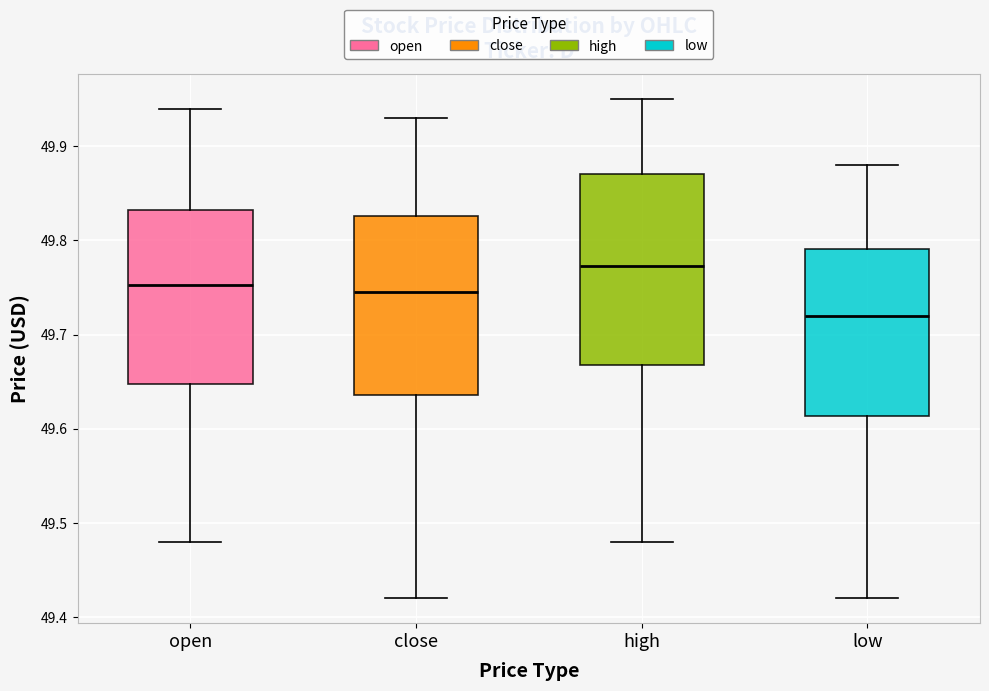

Reading left to right, read every box against the y-axis: the position of its median line, the range the box covers, and the ends of its whiskers. The values are not printed on the chart, so give them approximately, as read against the axis.

open: median 49.75, box 49.65 to 49.83, whiskers 49.48 to 49.94
close: median 49.75, box 49.64 to 49.83, whiskers 49.42 to 49.93
high: median 49.77, box 49.67 to 49.87, whiskers 49.48 to 49.95
low: median 49.72, box 49.61 to 49.79, whiskers 49.42 to 49.88